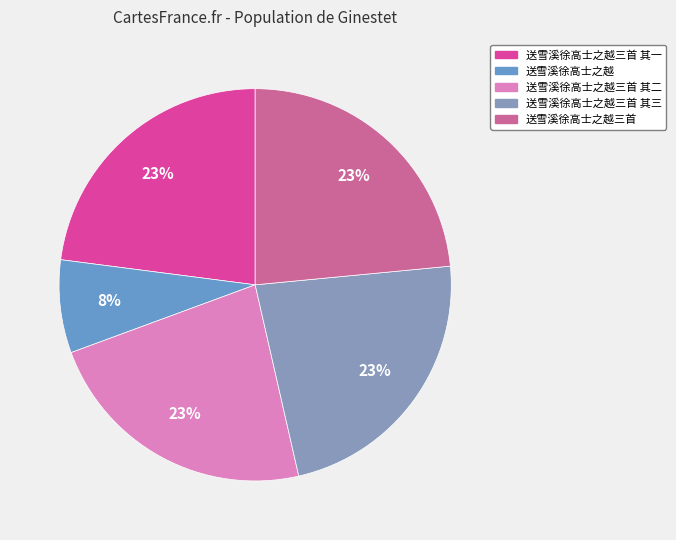

Between 送雪溪徐高士之越三首 其一 and 送雪溪徐高士之越三首 其二, which is larger?

送雪溪徐高士之越三首 其二